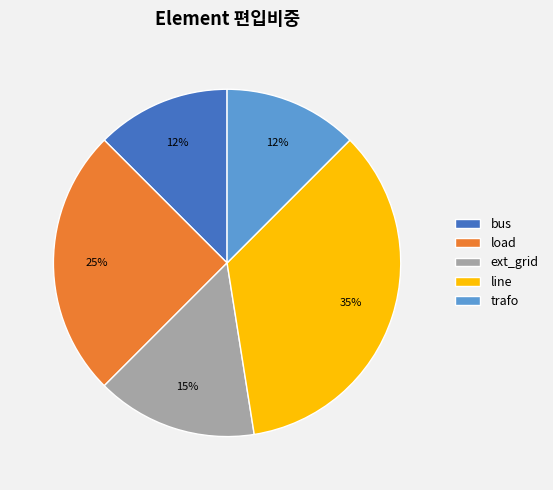

To the nearest percent, what portion does ext_grid represent?

15%